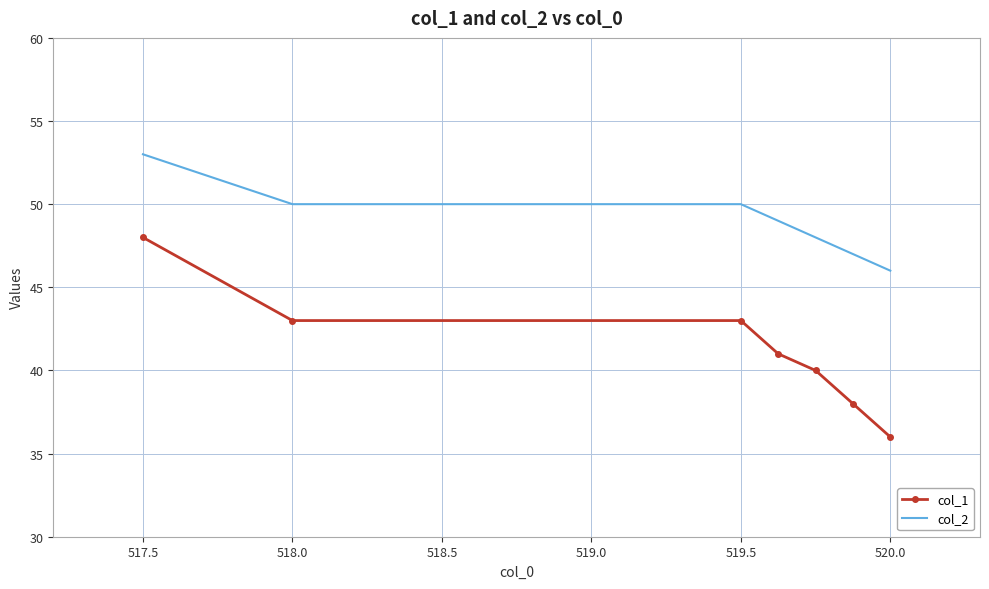

Which series has the largest range (max minus min)?

col_1